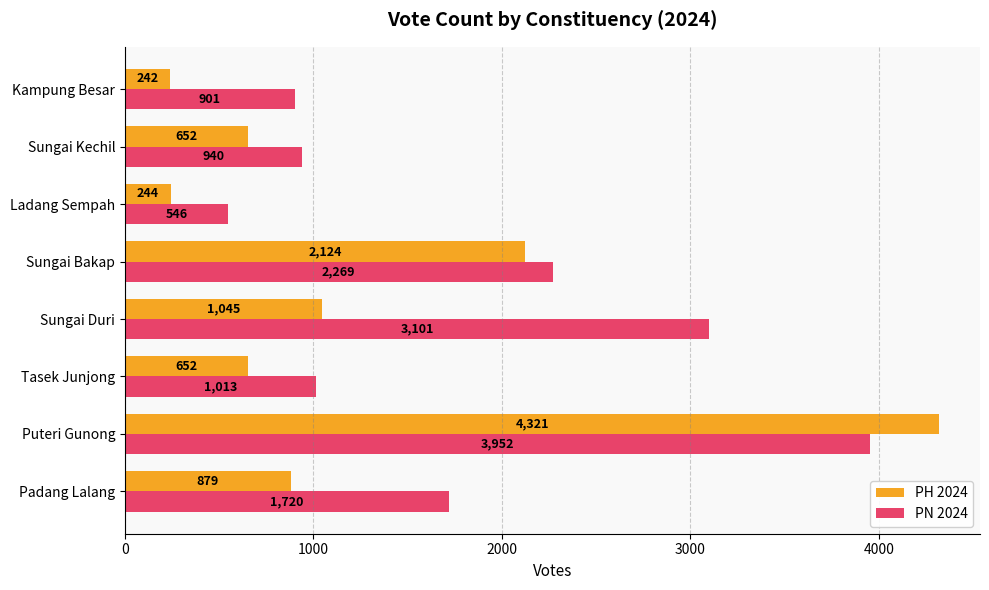

What is the spread (max minus min) of values at Ladang Sempah?

302